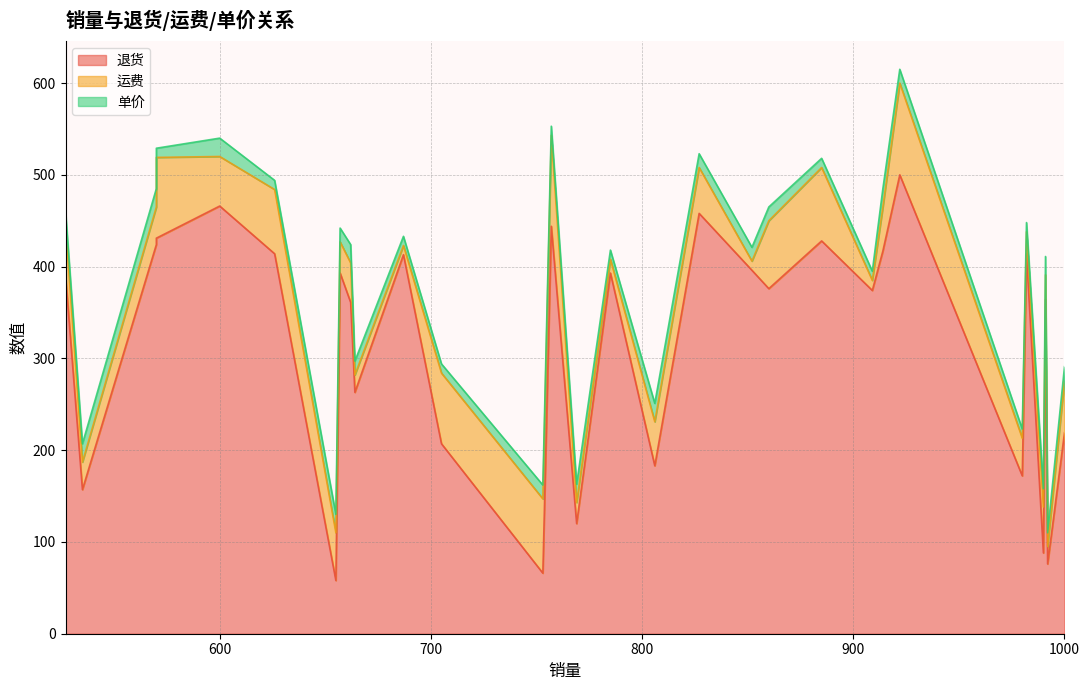

What is the difference between the second highest and minimum values in the 单价 series?

10